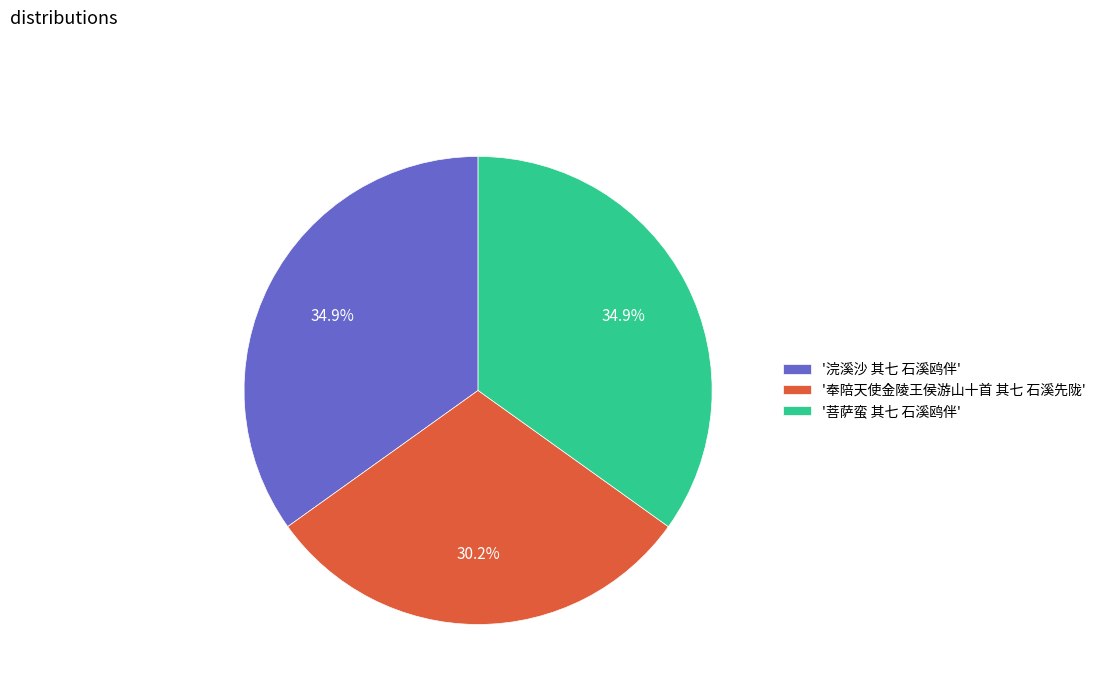

Approximately how many times larger is the value at '奉陪天使金陵王侯游山十首 其七 石溪先陇' compared to '菩萨蛮 其七 石溪鸥伴'?

0.9